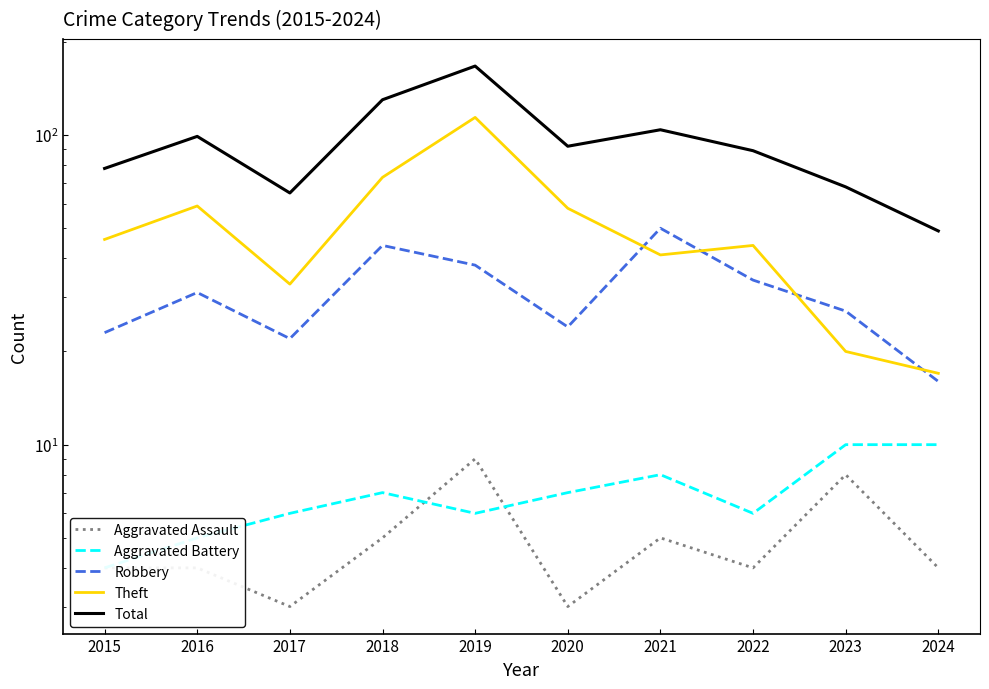

Is it true that Total equals 68 at 2023?

True